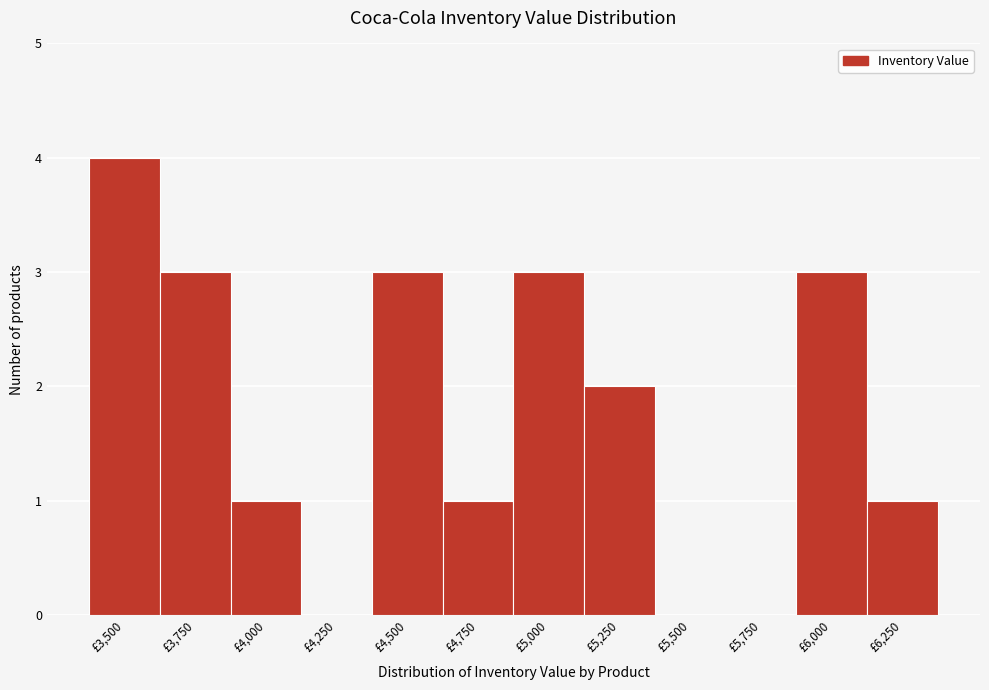

Reading right to left, extract all data points from this chart.

£6,250=1	£6,000=3	£5,750=0	£5,500=0	£5,250=2	£5,000=3	£4,750=1	£4,500=3	£4,250=0	£4,000=1	£3,750=3	£3,500=4